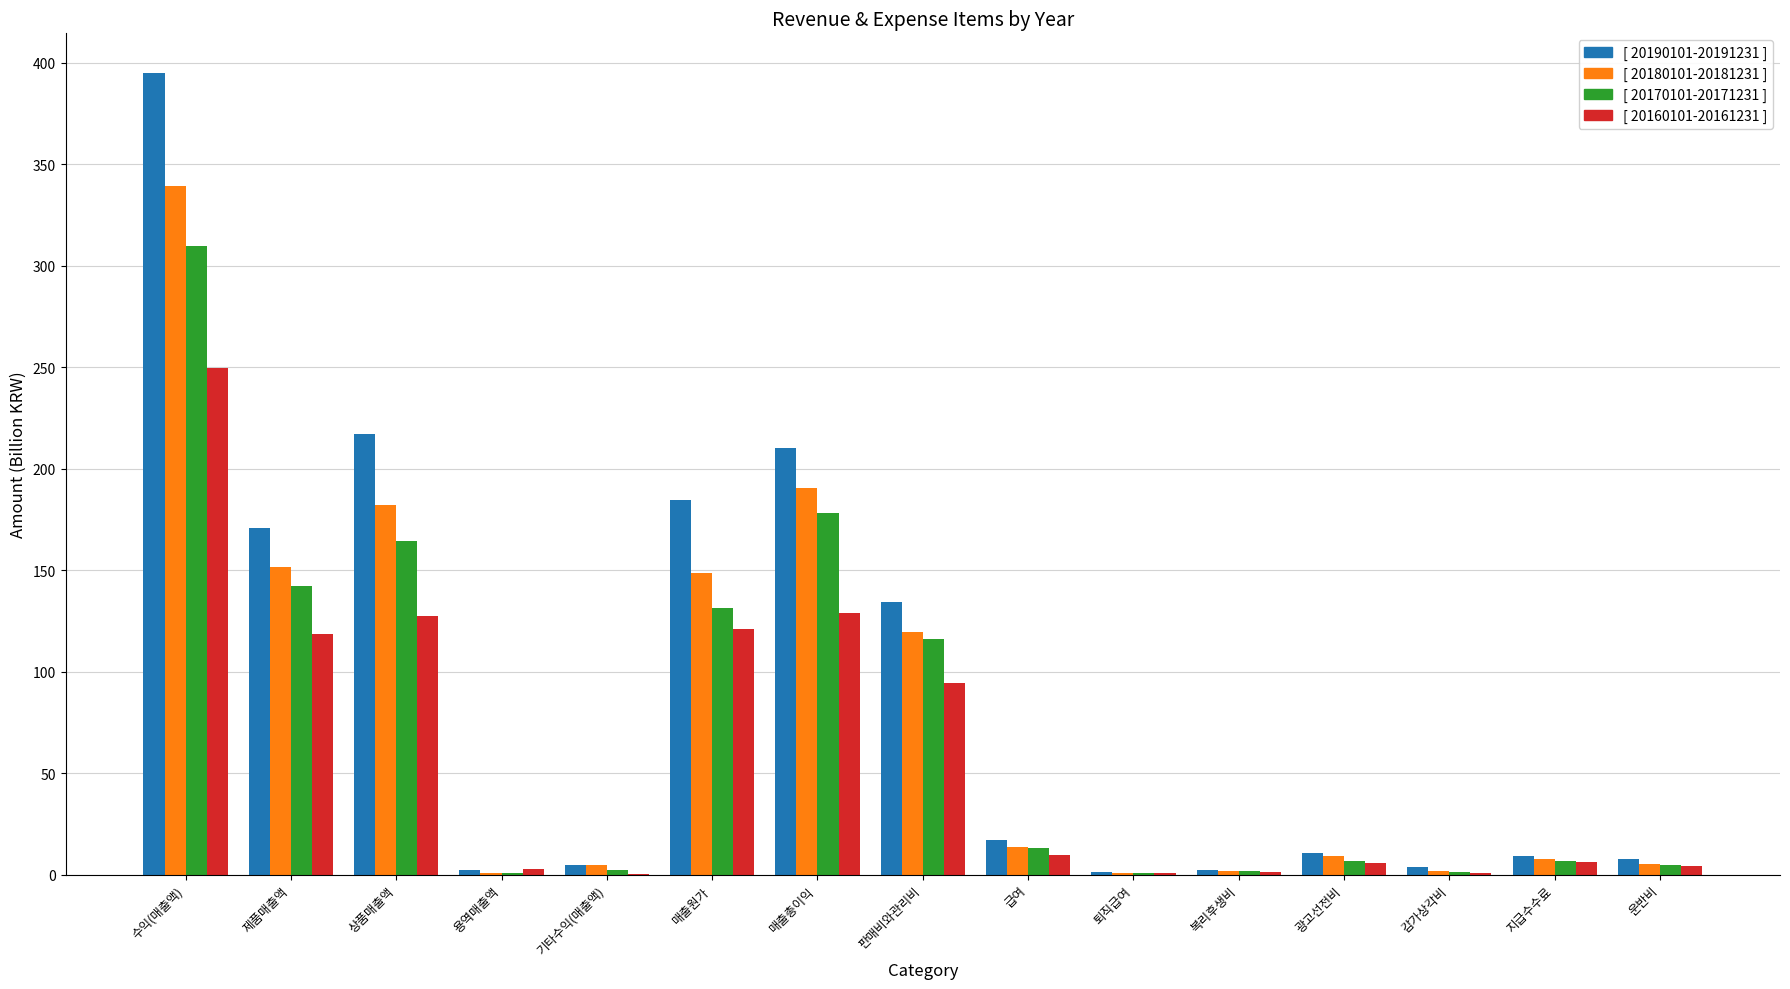

At which category is the sum across all series the highest?

수익(매출액)